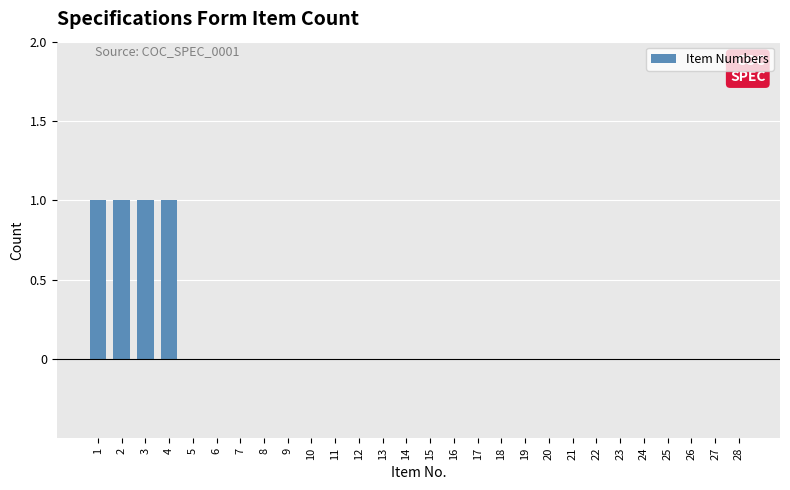

Reading left to right, extract all data points from this chart.

1=1	2=1	3=1	4=1	5=0	6=0	7=0	8=0	9=0	10=0	11=0	12=0	13=0	14=0	15=0	16=0	17=0	18=0	19=0	20=0	21=0	22=0	23=0	24=0	25=0	26=0	27=0	28=0